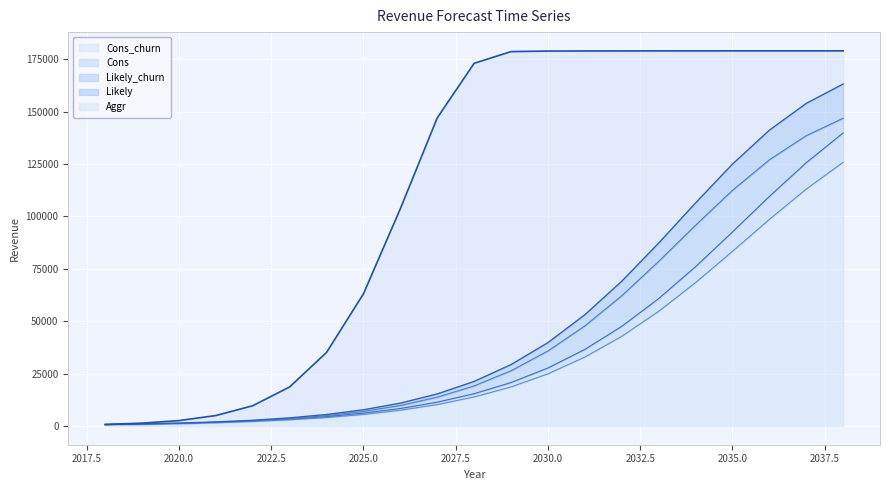

What value does the Cons series have at 2037?

125647.2